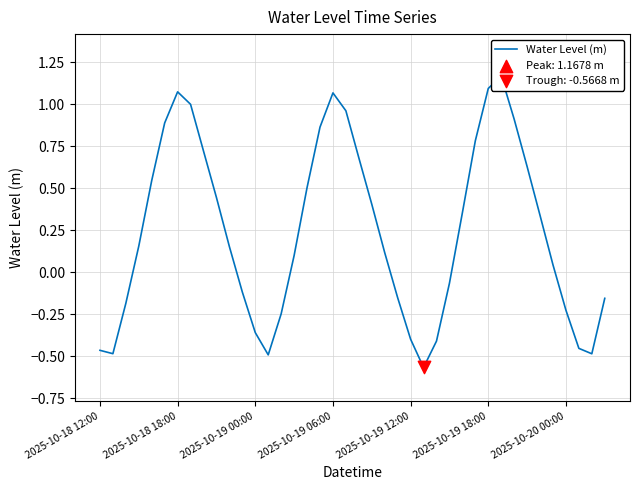

What is the change in value from 11 to 16?

+0.6